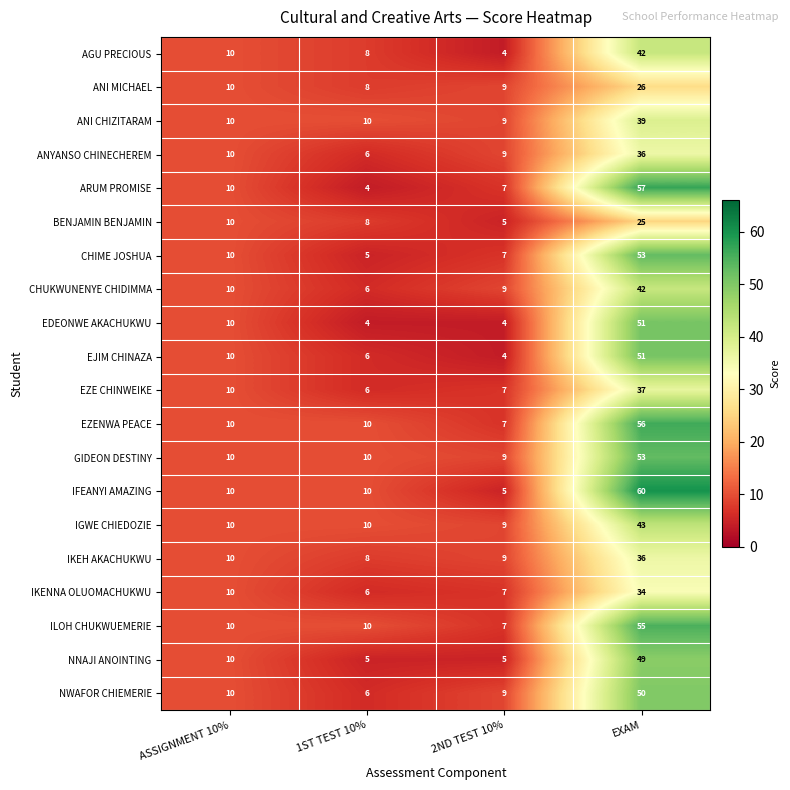

What is the approximate value of ARUM PROMISE at 1ST TEST 10%?

4